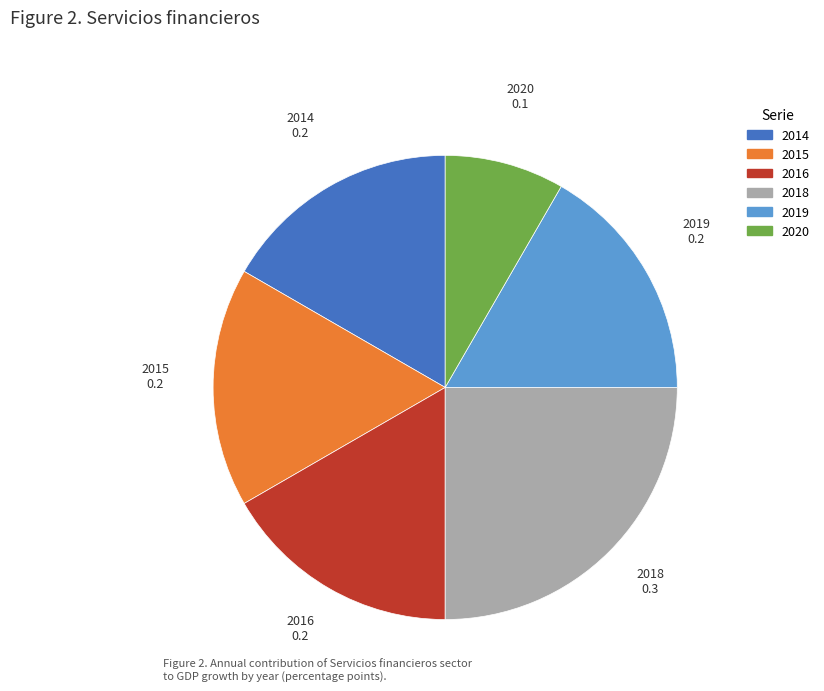

Count the number of slices in the pie.

6